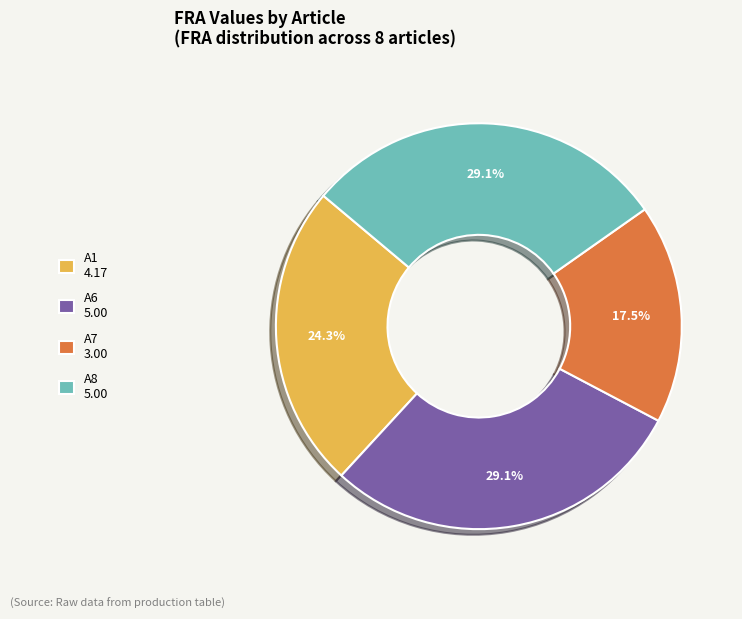

Is the sum of A1 4.17 and A8 5.00 greater than half?

Yes